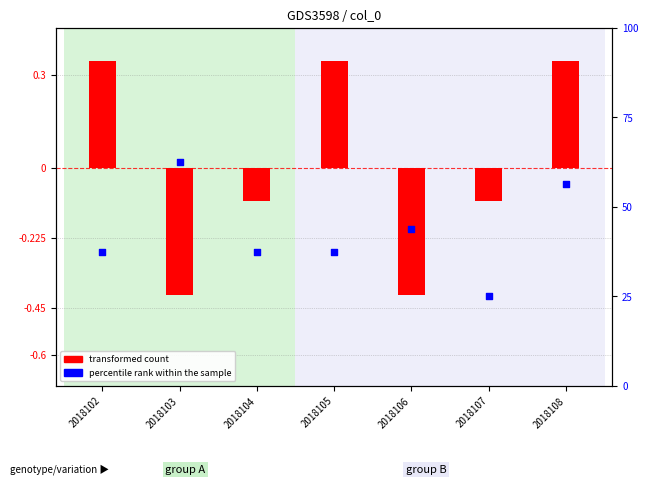

Which series reaches the maximum Y coordinate?

percentile rank within the sample